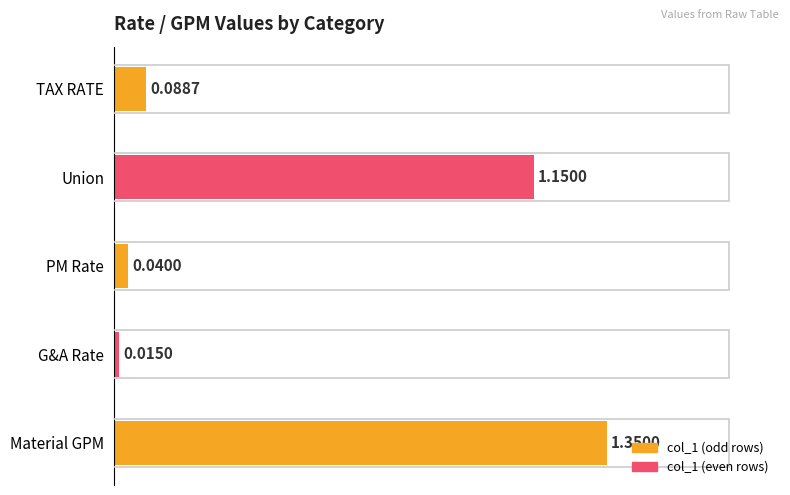

Rank the categories by value from lowest to highest.

G&A Rate, PM Rate, TAX RATE, Union, Material GPM